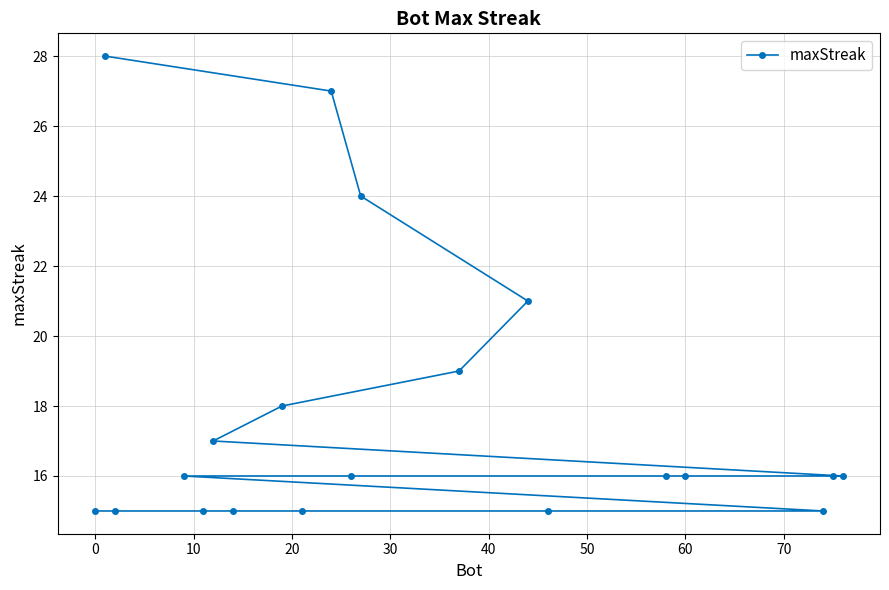

What is the difference between the maximum and second lowest values?

13